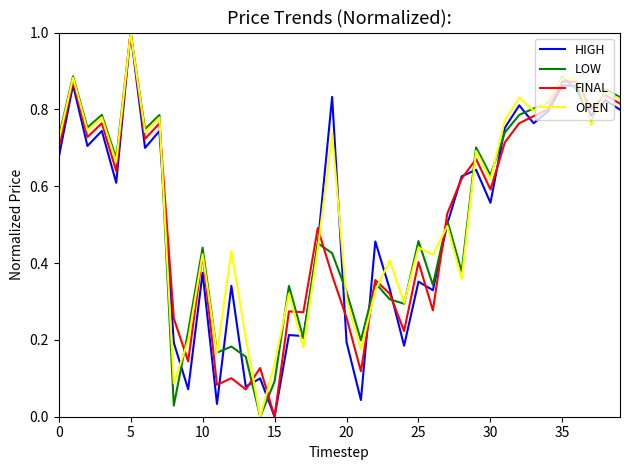

What are all the series names shown in the legend?

HIGH, LOW, FINAL, OPEN